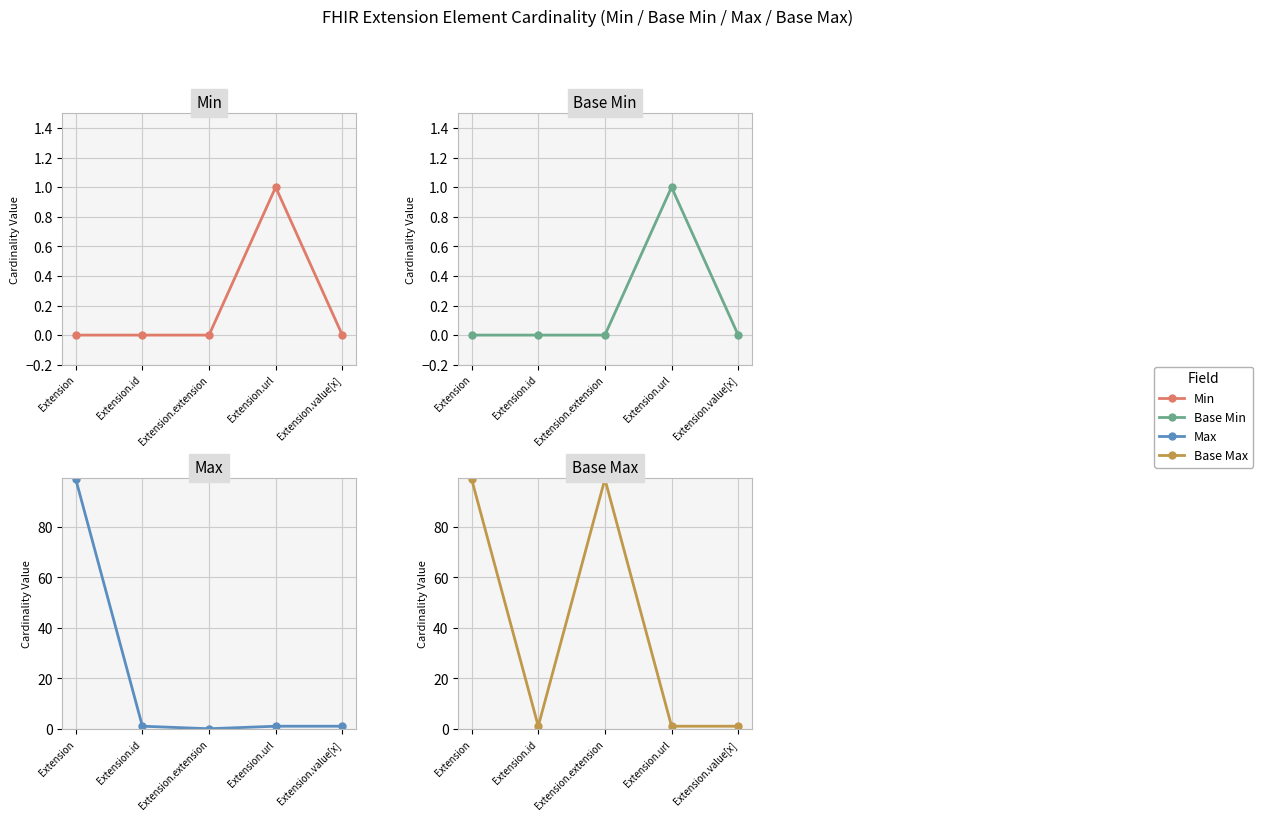

Reading right to left, extract all data points from this chart.

Min: Extension.value[x]=0	Extension.url=1	Extension.extension=0	Extension.id=0	Extension=0
Base Min: Extension.value[x]=0	Extension.url=1	Extension.extension=0	Extension.id=0	Extension=0
Max: Extension.value[x]=1	Extension.url=1	Extension.extension=0	Extension.id=1	Extension=99
Base Max: Extension.value[x]=1	Extension.url=1	Extension.extension=99	Extension.id=1	Extension=99